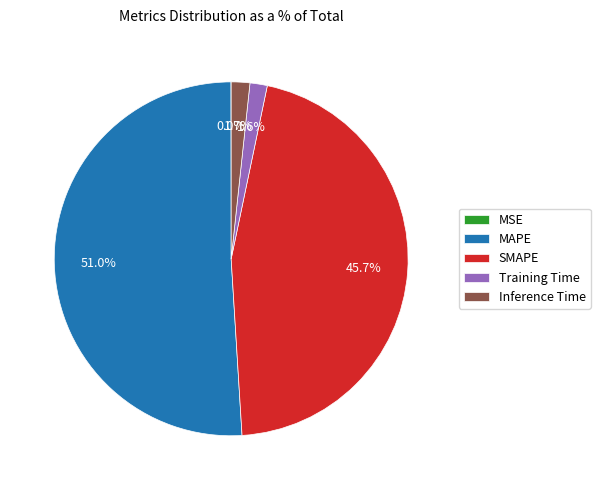

Which slice is the largest?

MAPE